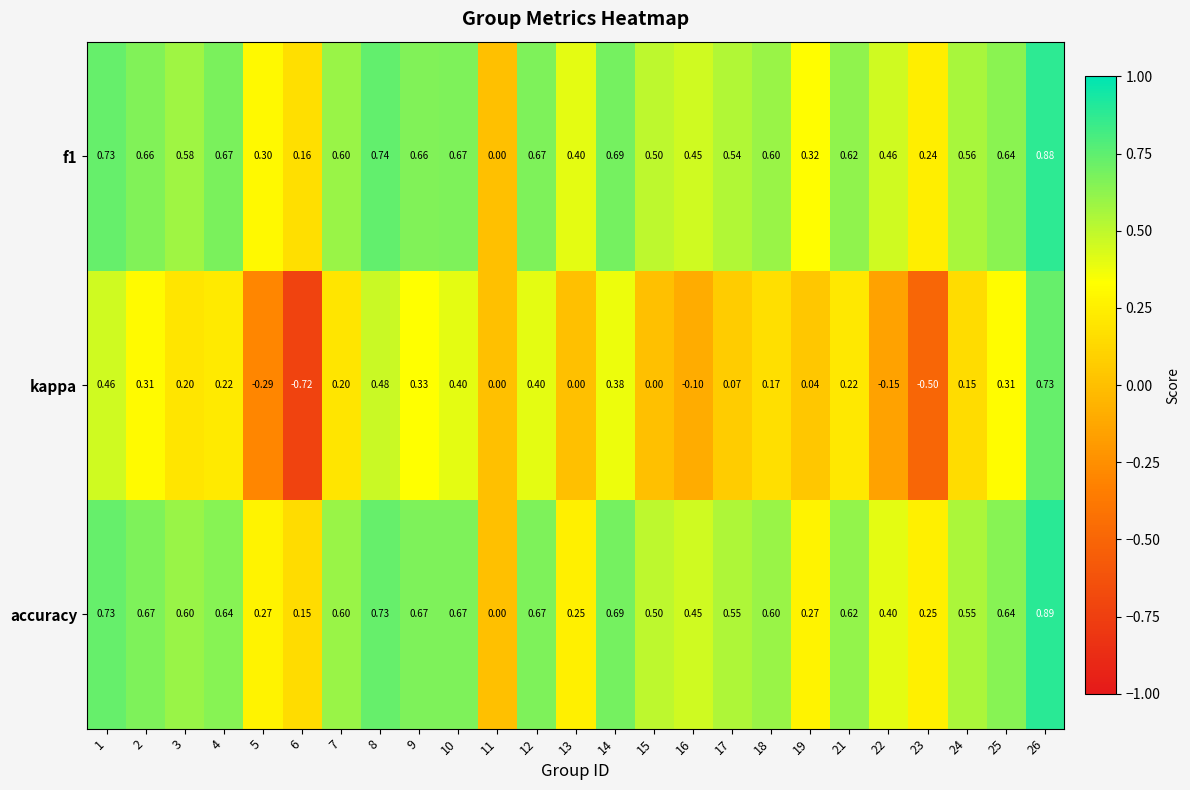

Is the value of accuracy at 17 greater than the value of kappa at 17?

Yes